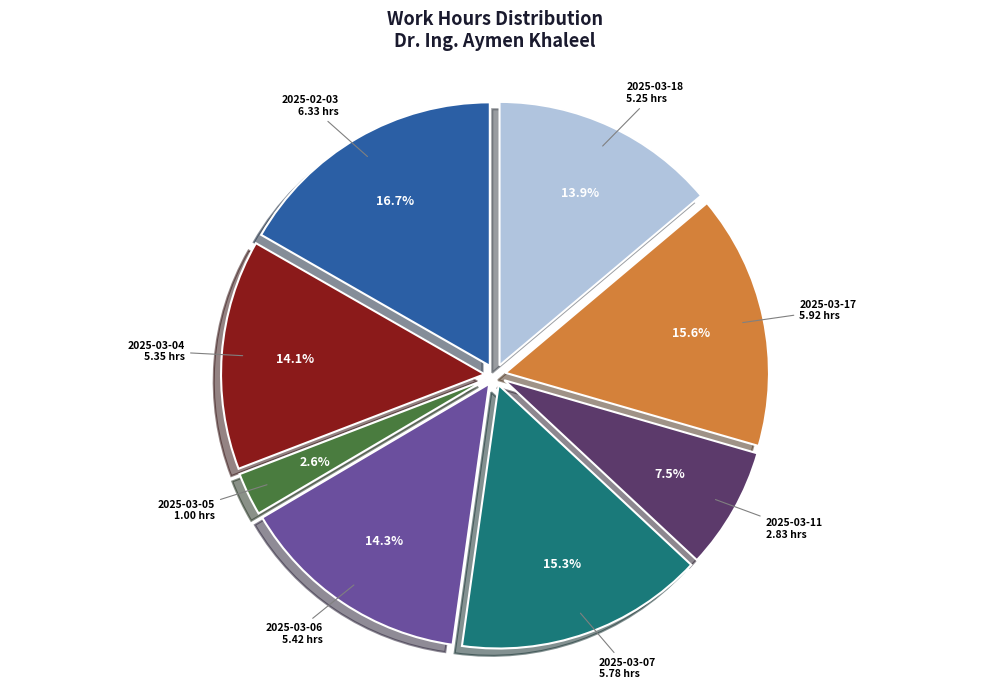

Which has a higher value, 2025-03-07 or 2025-03-04?

2025-03-07